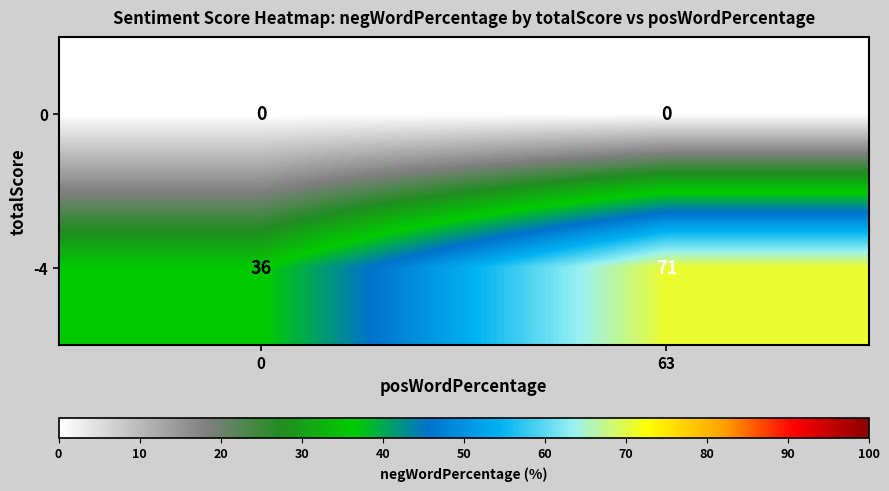

What is the total value across all series at 63?

71